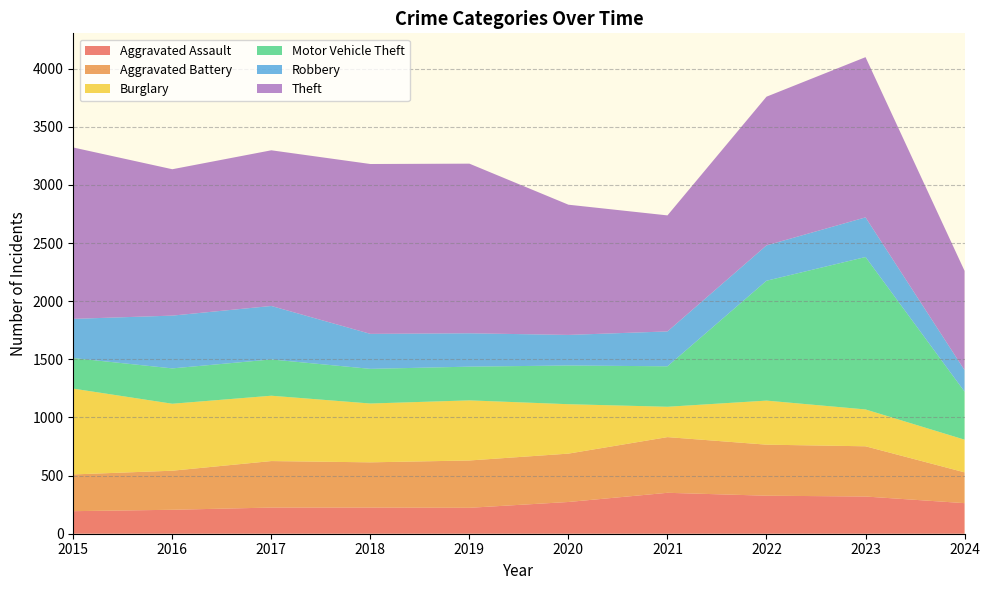

Reading left to right, what are all the values shown in this chart?

Aggravated Assault: 194	206	225	225	223	273	352	327	320	263
Aggravated Battery: 316	336	400	389	407	416	479	439	432	265
Burglary: 738	576	562	506	517	425	261	379	317	281
Motor Vehicle Theft: 263	304	312	298	290	333	348	1031	1311	413
Robbery: 337	454	460	301	287	263	300	304	341	185
Theft: 1474	1259	1339	1461	1459	1120	998	1279	1378	854